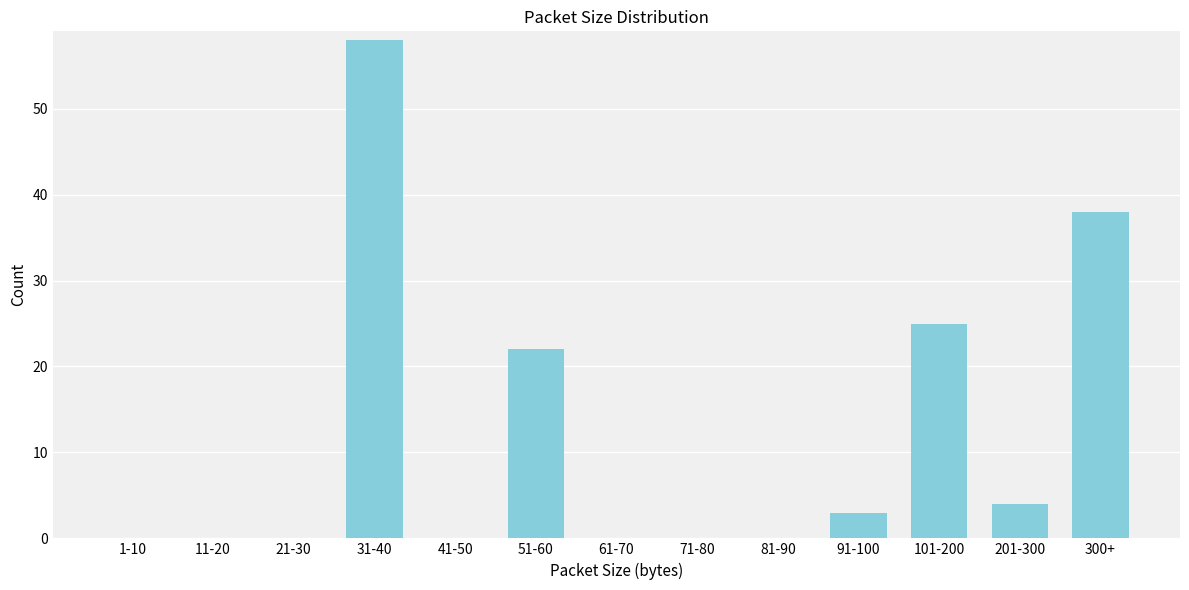

Reading left to right, transcribe all the data shown in this chart.

1-10=0	11-20=0	21-30=0	31-40=58	41-50=0	51-60=22	61-70=0	71-80=0	81-90=0	91-100=3	101-200=25	201-300=4	300+=38